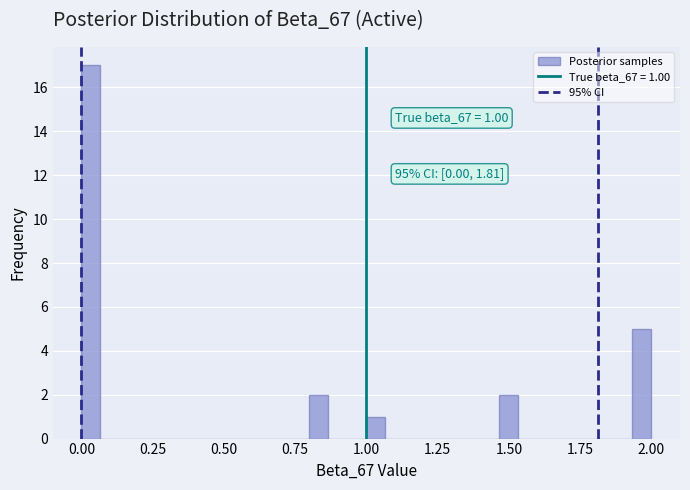

Around what value on the x-axis is the tallest bar? Give the approximate position of its centre, as read against the axis.

0.05